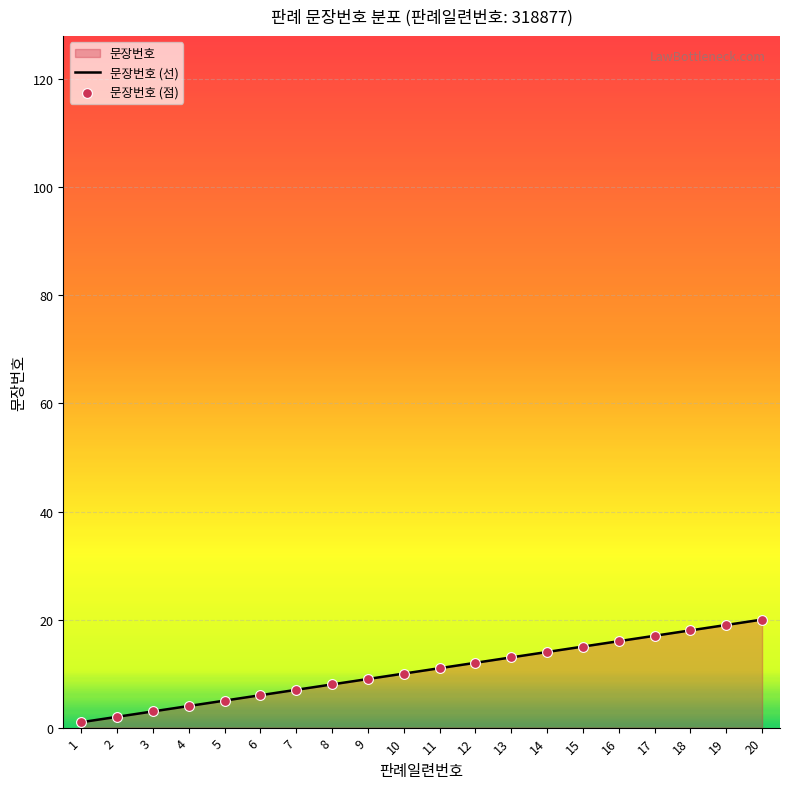

The chart shows a value of 8 at 14. True or false?

False